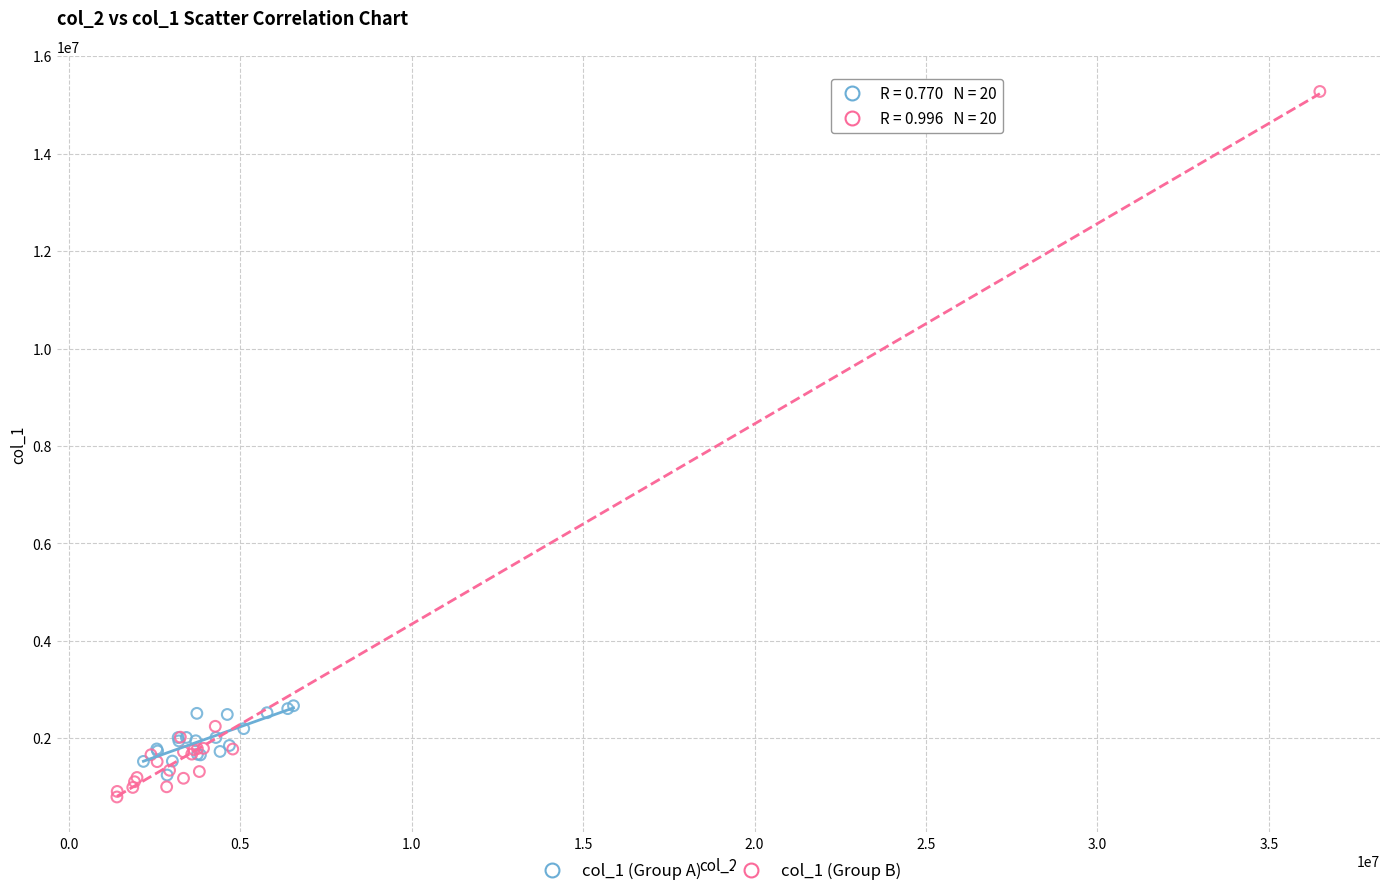

Which series contains the highest Y value?

col_1 (Group B)